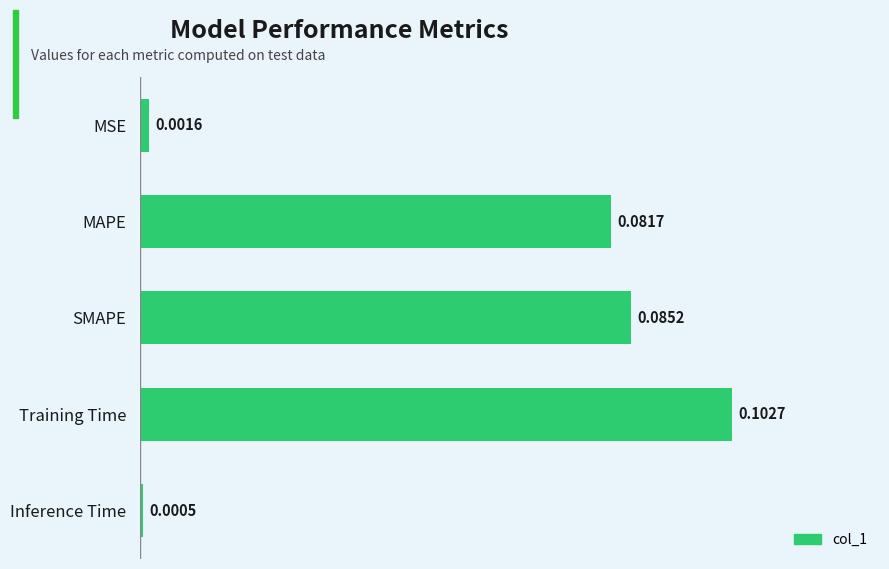

List the labels in order of value, smallest first.

Inference Time, MSE, MAPE, SMAPE, Training Time